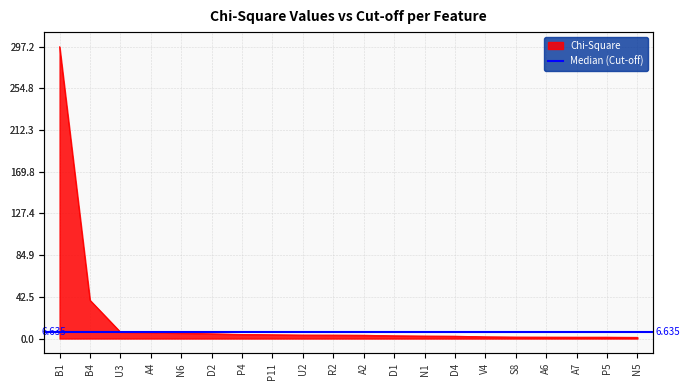

Which has a higher value, V4 or N1?

N1